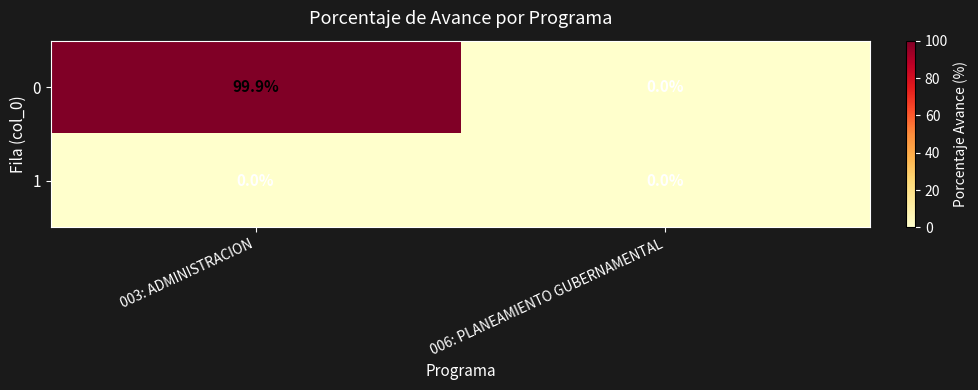

Rank the series by their maximum value, from lowest to highest.

1, 0